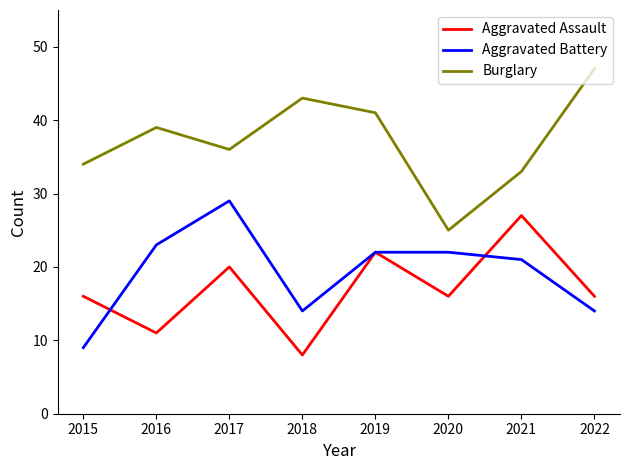

How many interior local valleys does the Aggravated Assault series have?

3